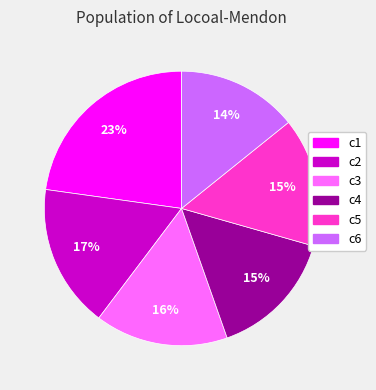

What is the smallest slice in the pie chart?

c6